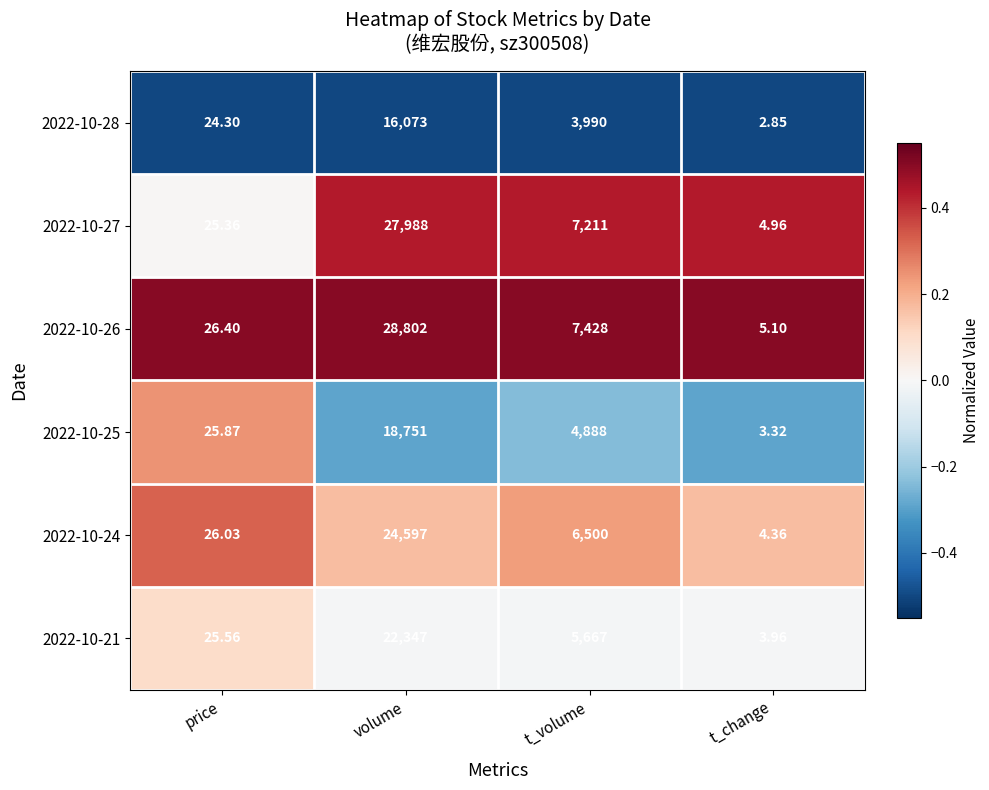

At volume, list the series in order from smallest to largest.

2022-10-28, 2022-10-25, 2022-10-21, 2022-10-24, 2022-10-27, 2022-10-26